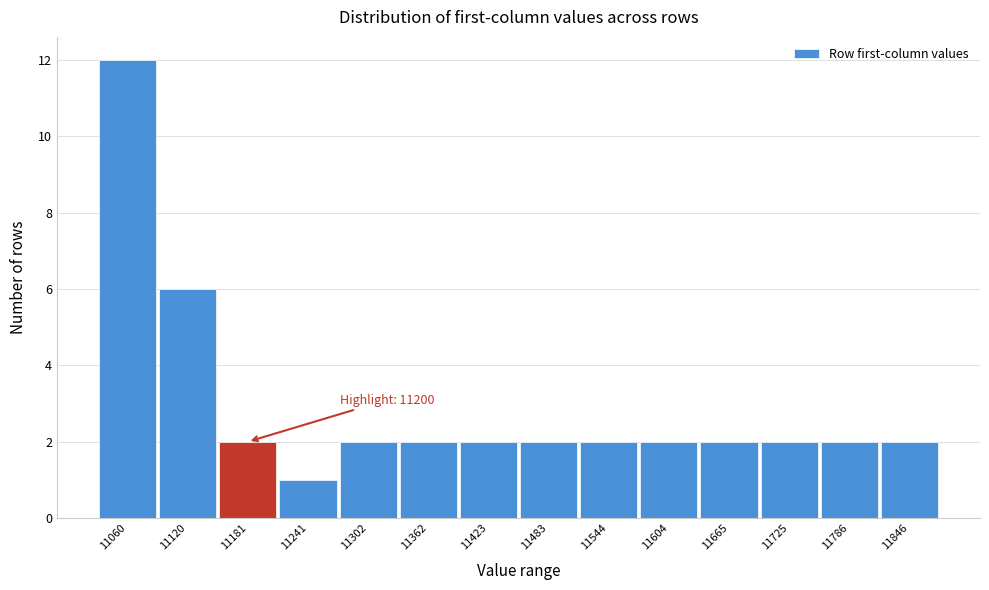

Reading right to left, list all the values displayed in this chart.

2	2	2	2	2	2	2	2	2	2	1	2	6	12